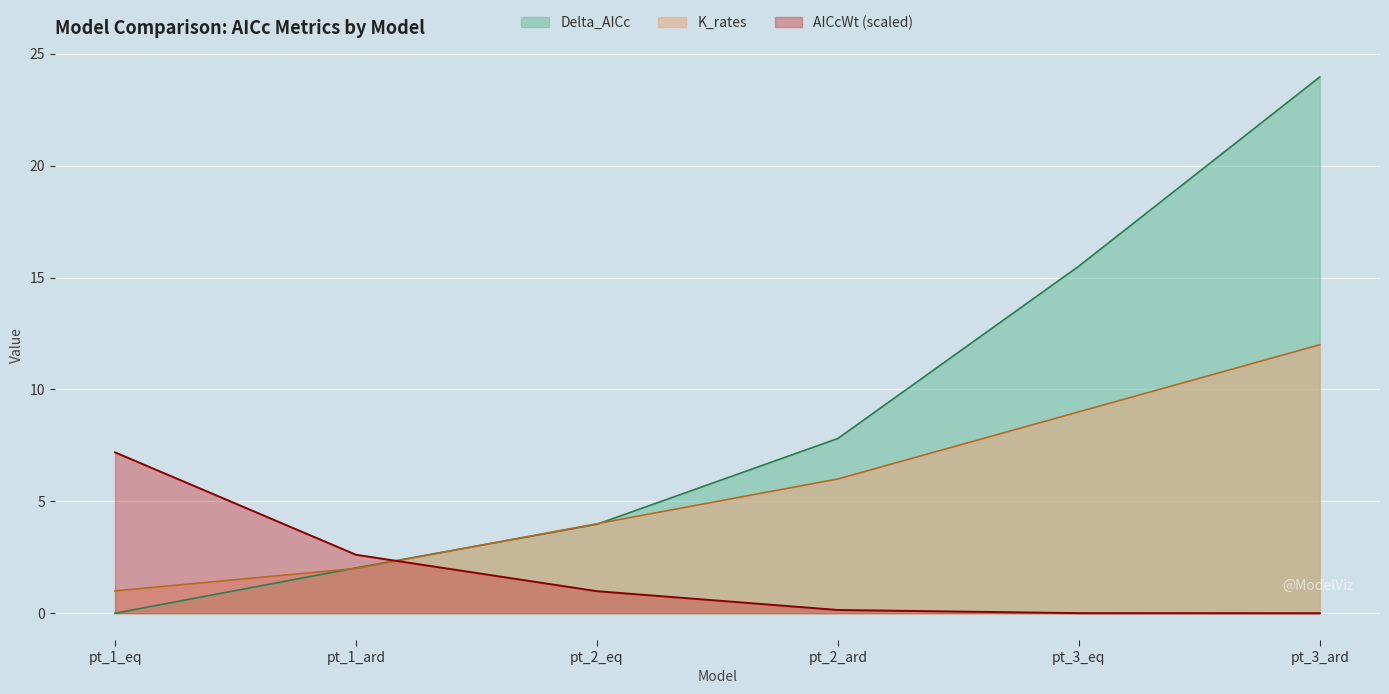

What is the total value across all series at pt_2_eq?

9.0